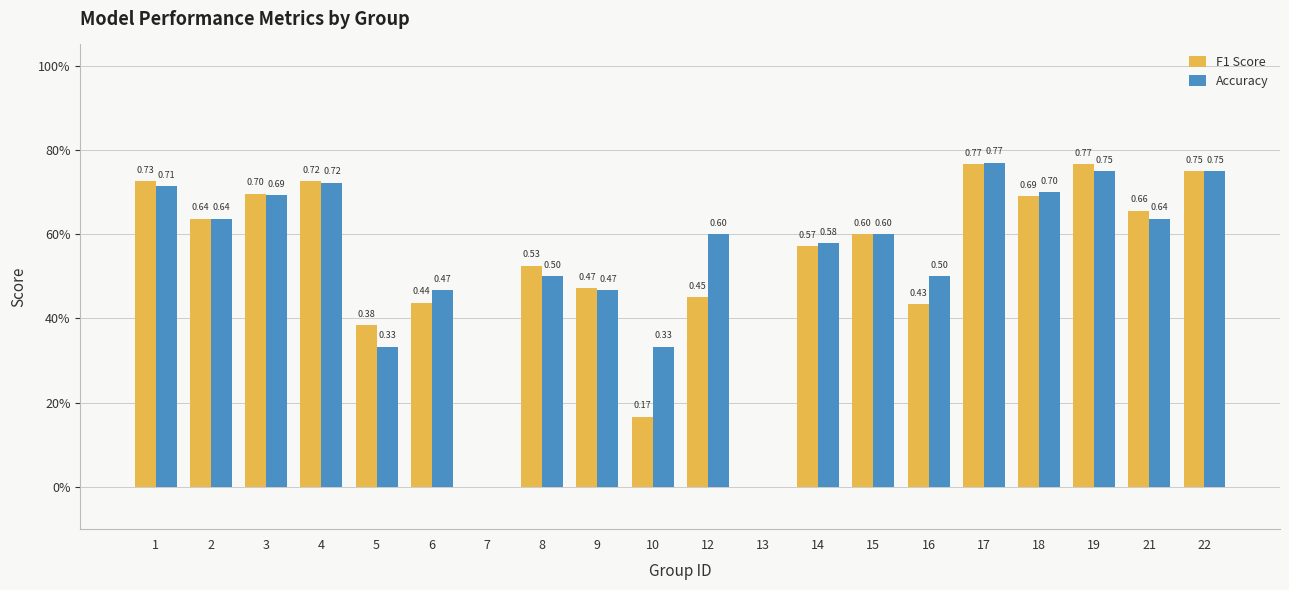

Are the bars horizontal?

No